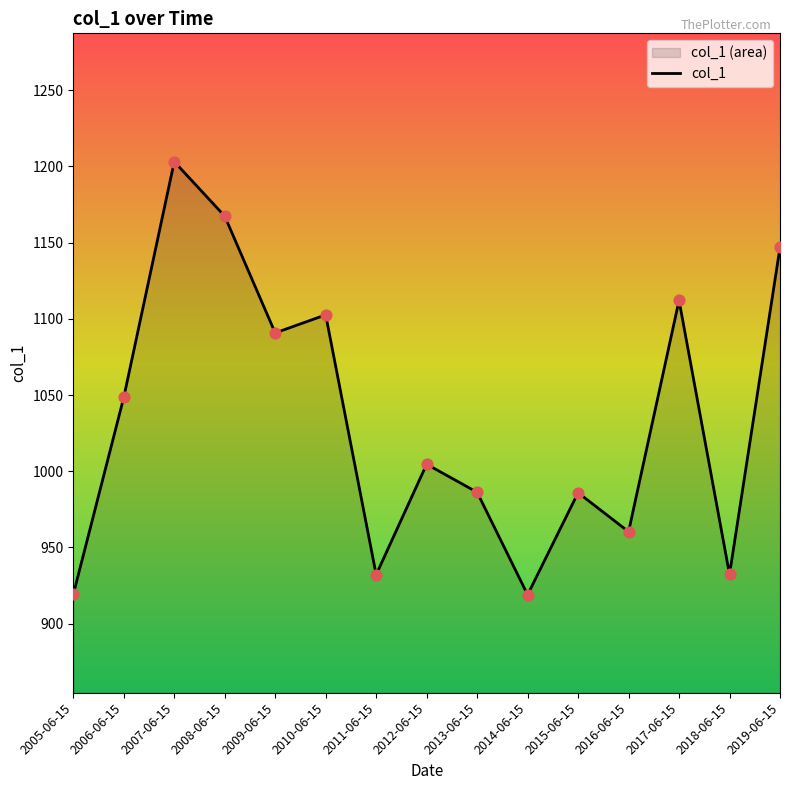

What is the change in value from 2006-06-15 to 2008-06-15?

+118.9